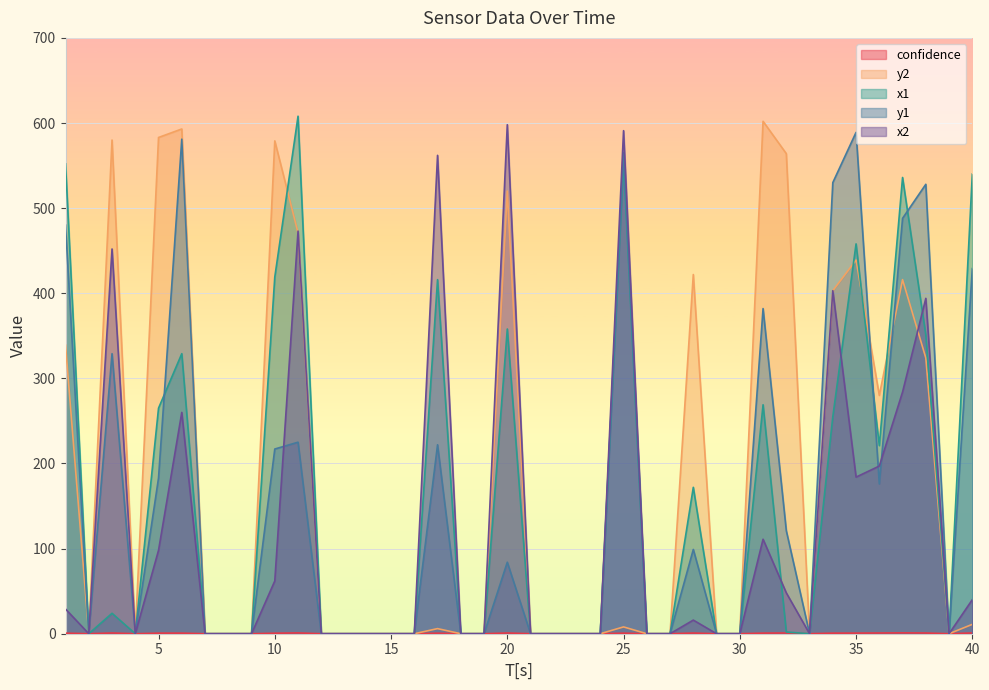

Rank the series by their maximum value, from lowest to highest.

confidence, y1, x2, y2, x1